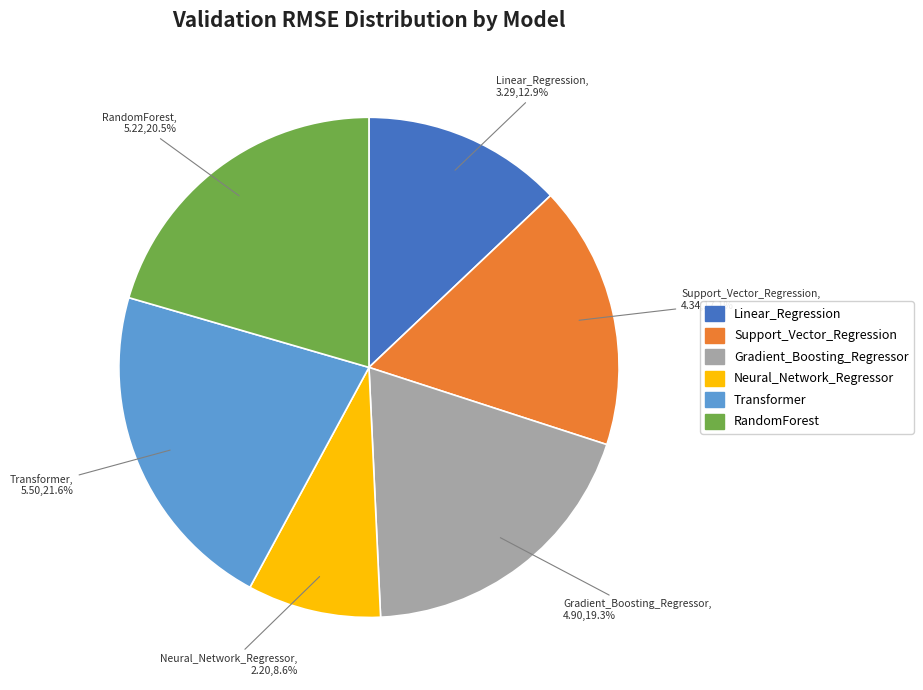

What percentage do Support_Vector_Regression and RandomForest together represent?

37.6%